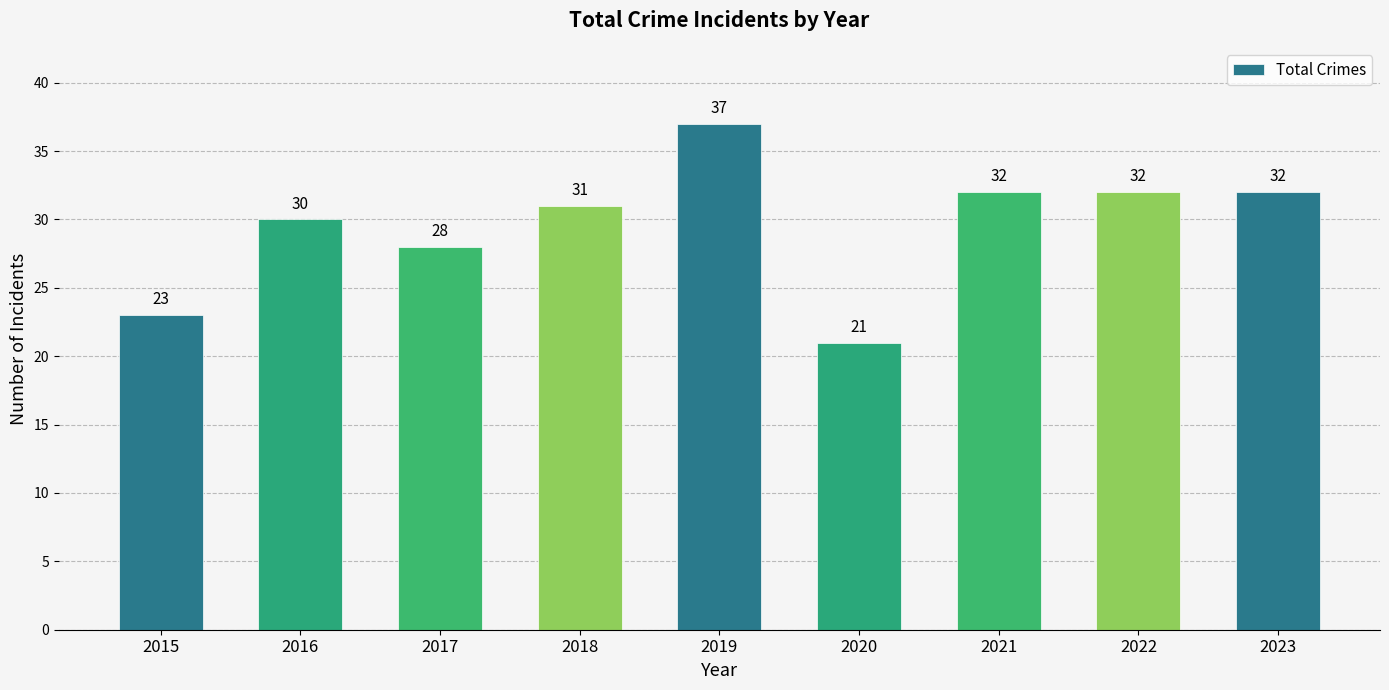

What is the sum of all values?

266